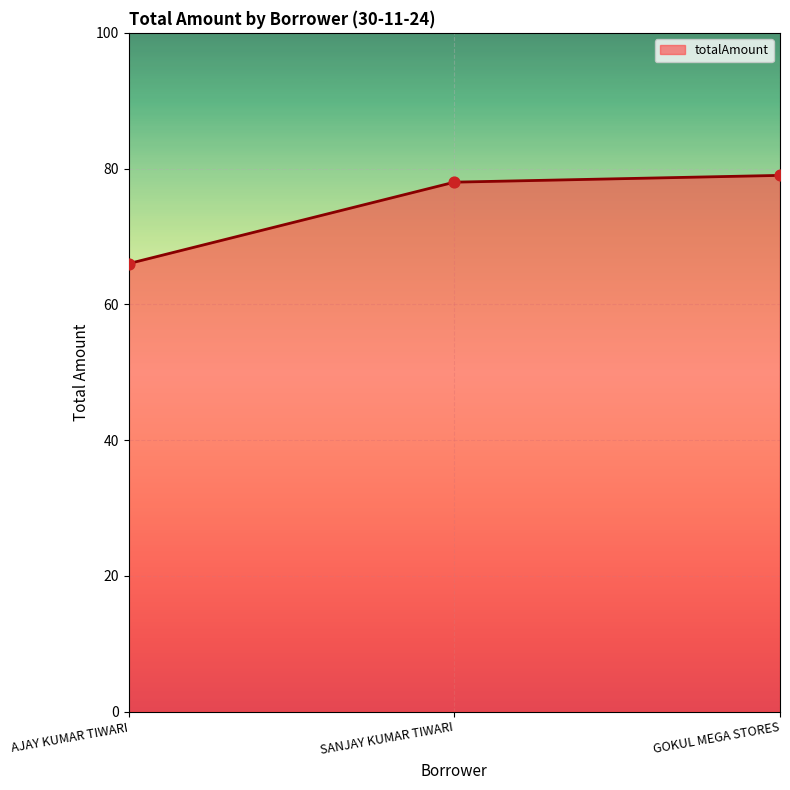

What is the ratio of the value at SANJAY KUMAR TIWARI to the value at AJAY KUMAR TIWARI?

1.2